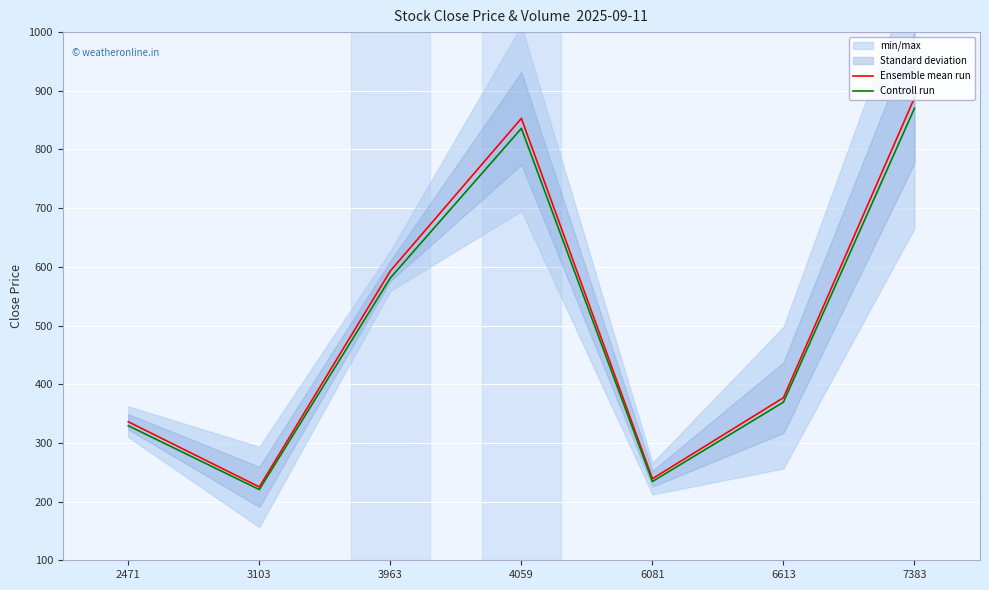

What is the highest value of the Ensemble mean run series?

888.0